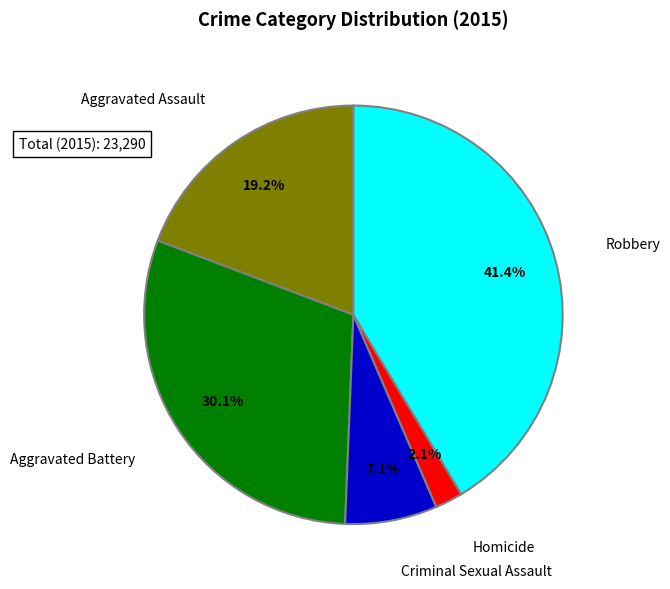

How many slices are in this pie chart?

5